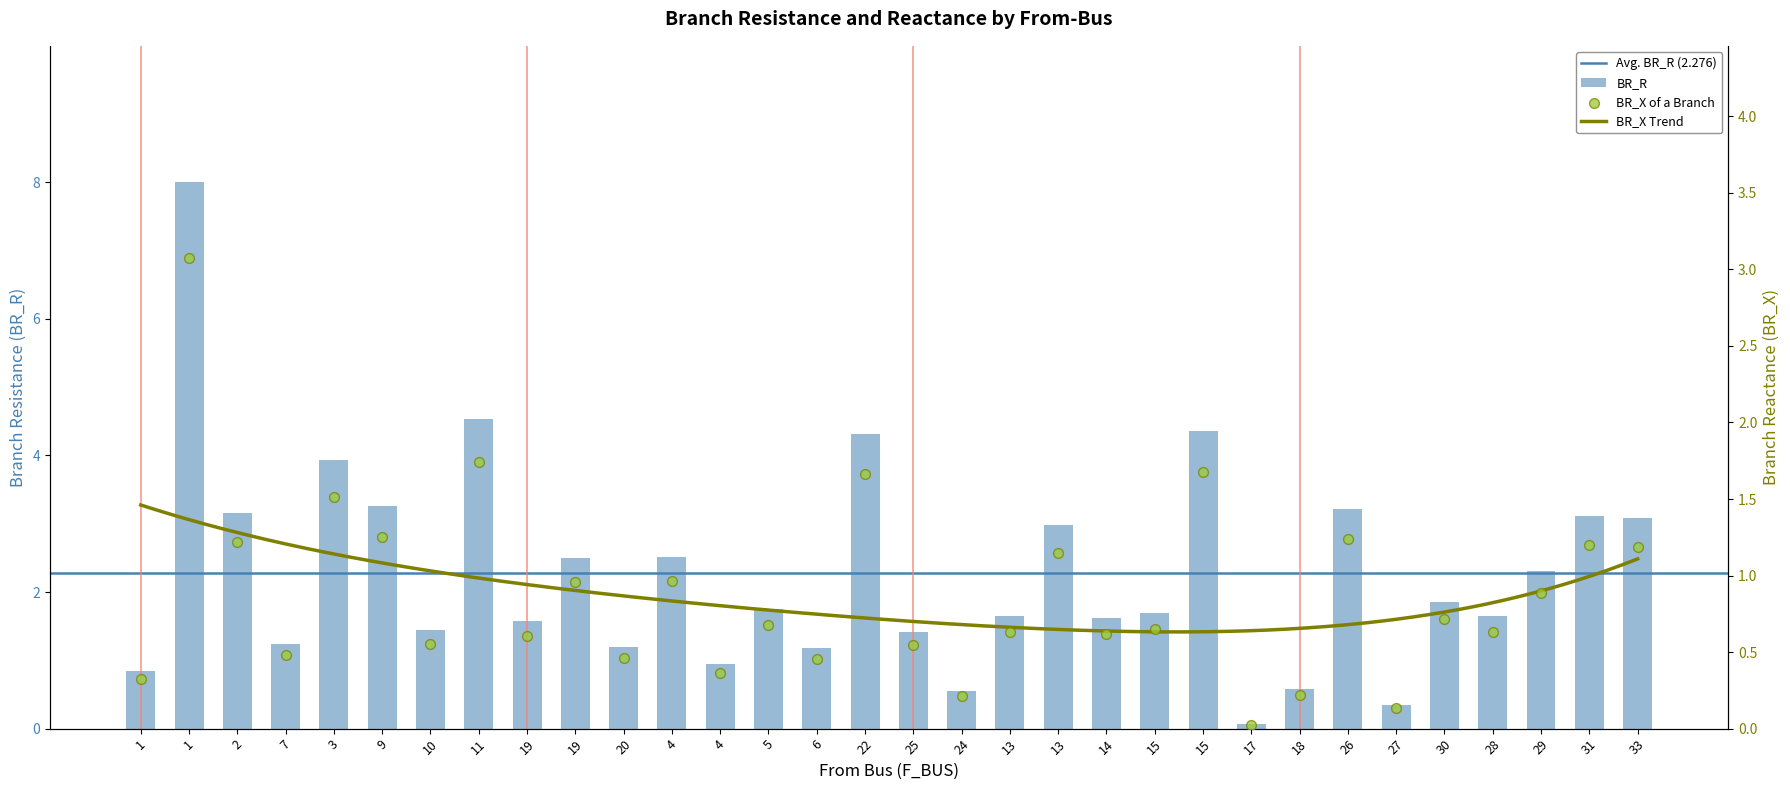

Is the value of BR_X at 3 greater than the value of BR_R at 17?

Yes